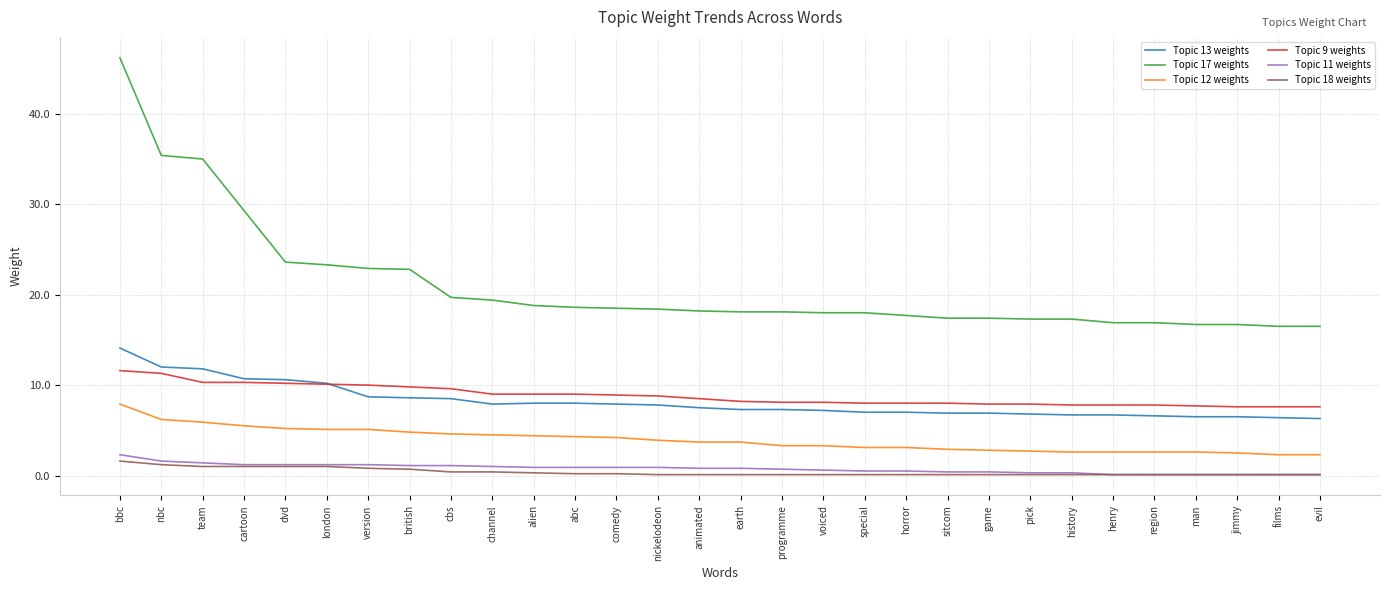

What is the average value of the Topic 13 weights series?

8.1